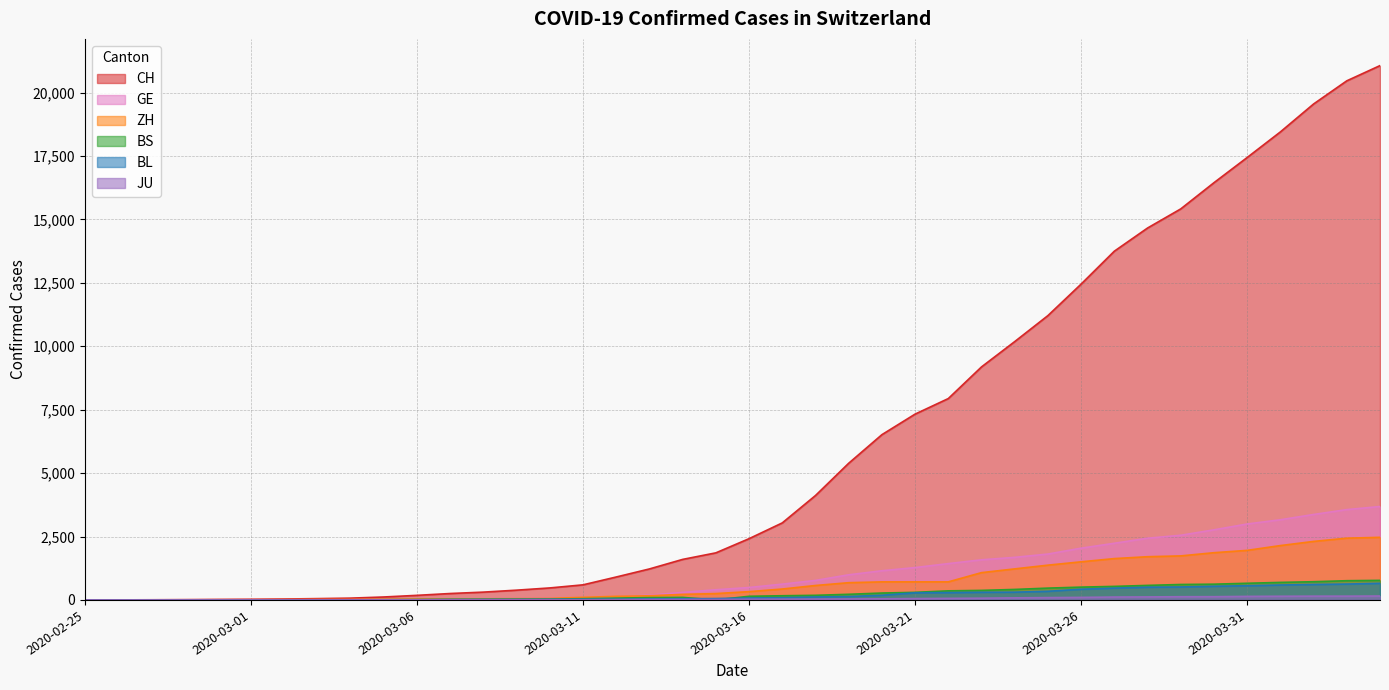

True or false: ZH has more than 0 interior local peaks.

False